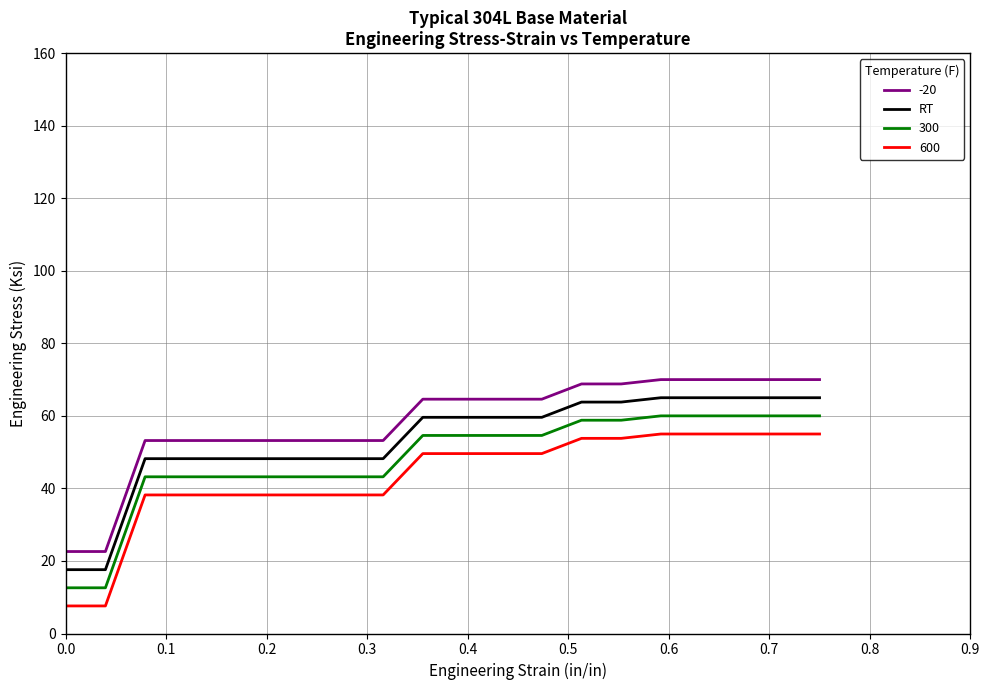

What is the difference between the maximum and minimum values in the 600 series?

47.4